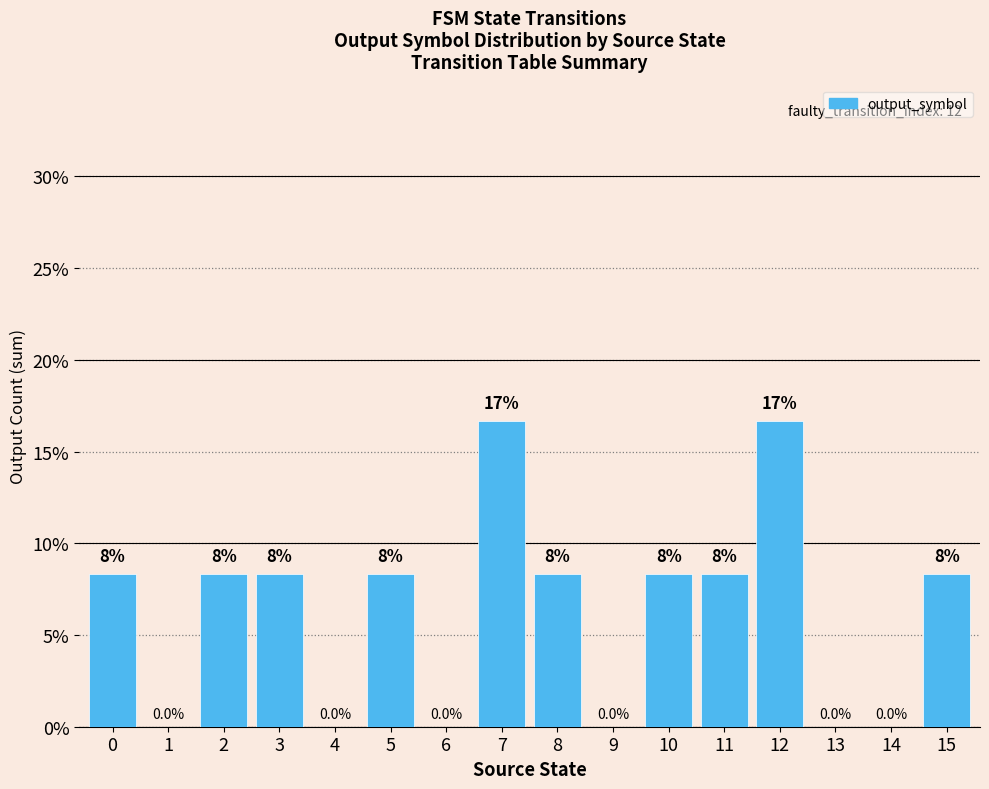

Rank the categories by value from highest to lowest.

7, 12, 0, 2, 3, 5, 8, 10, 11, 15, 1, 4, 6, 9, 13, 14